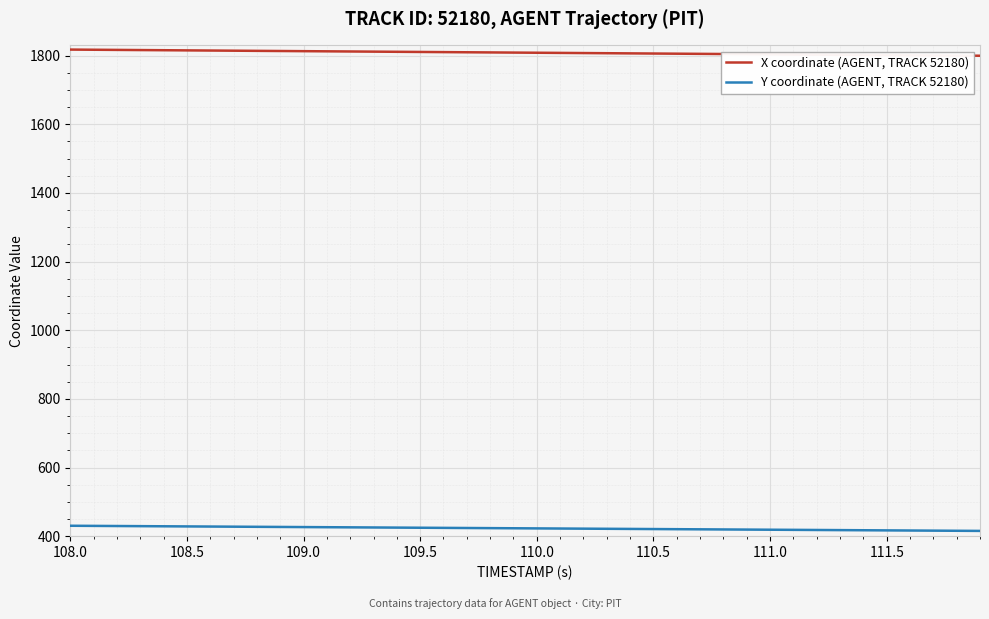

True or false: Y coordinate (AGENT, TRACK 52180) and X coordinate (AGENT, TRACK 52180) intersect in this chart.

False